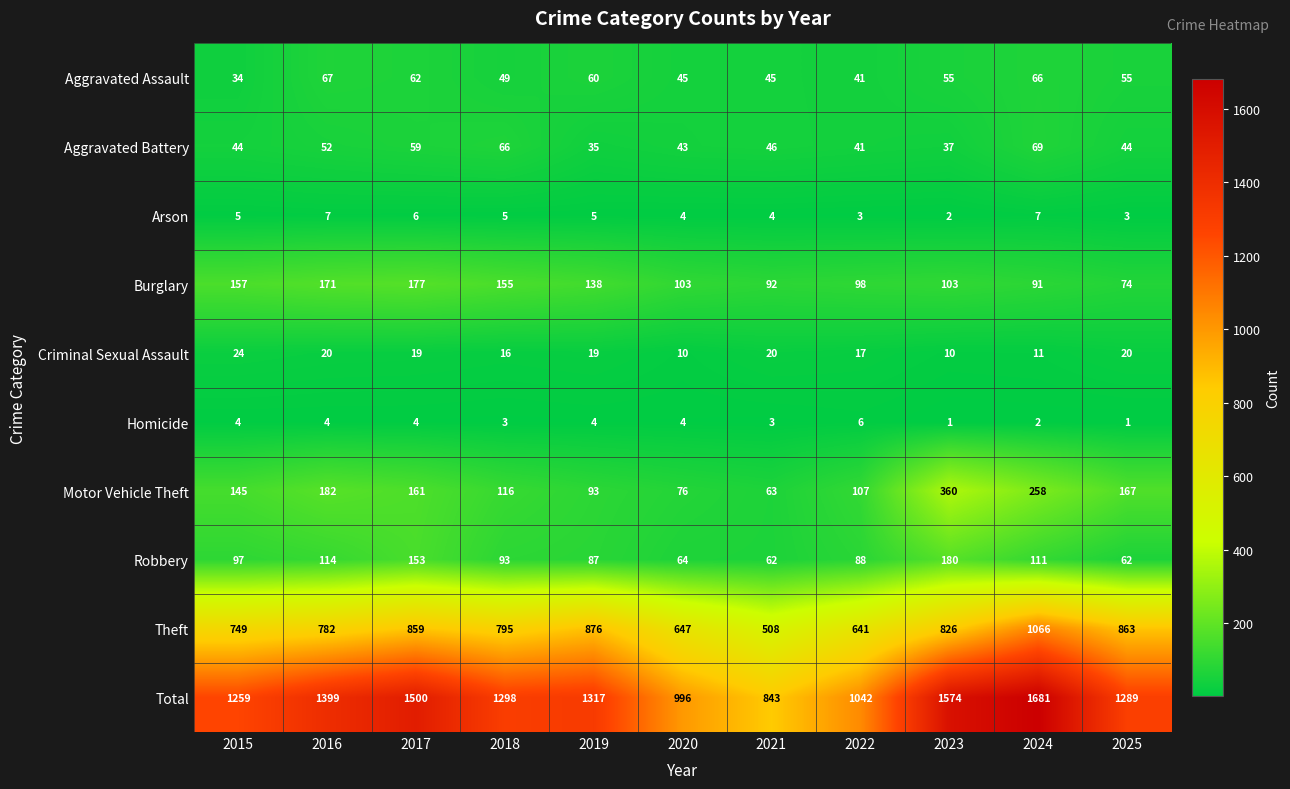

What is the spread (max minus min) of values at 2020?

992